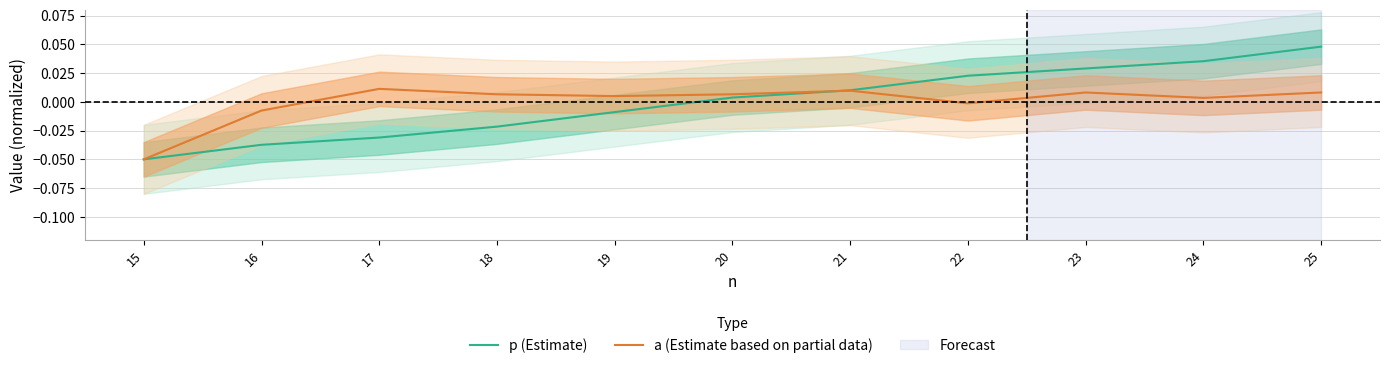

How many lines are shown in the chart?

2